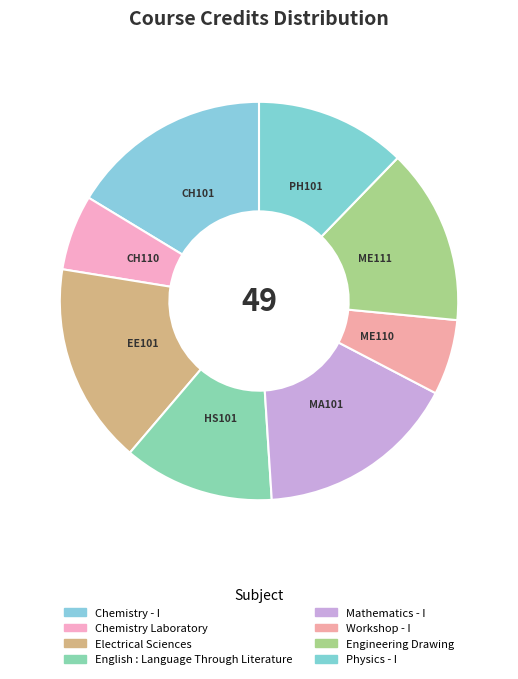

Rank the categories by value from highest to lowest.

Chemistry - I, Electrical Sciences, Mathematics - I, Engineering Drawing, English : Language Through Literature, Physics - I, Chemistry Laboratory, Workshop - I